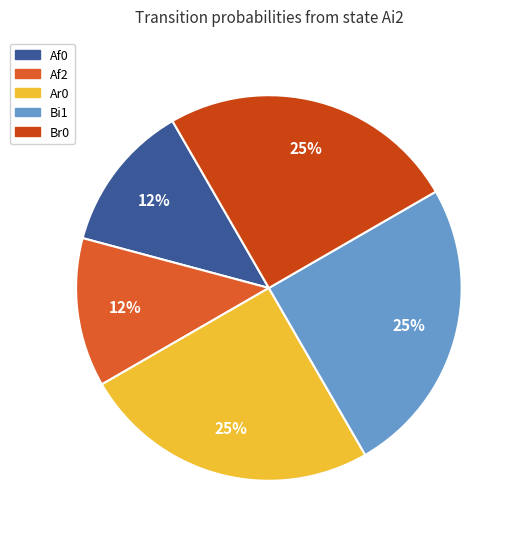

To the nearest percent, what is the average slice percentage?

20%